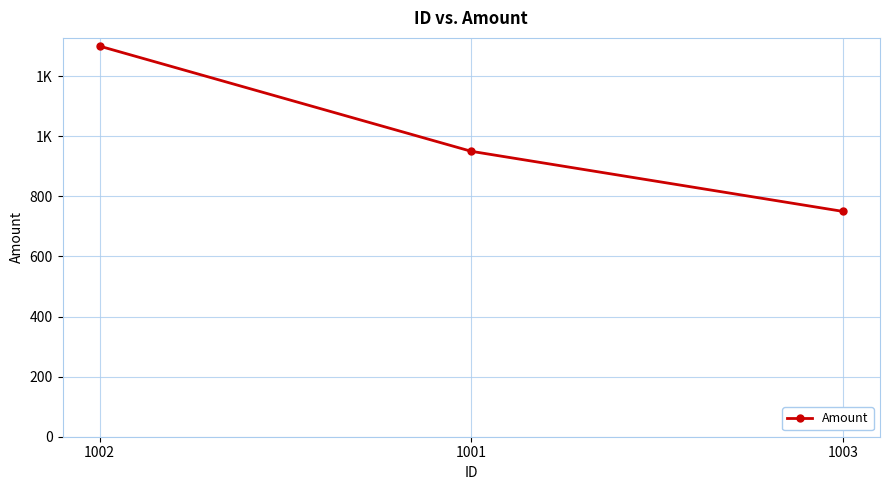

Is this an area chart (filled region under the line)?

No